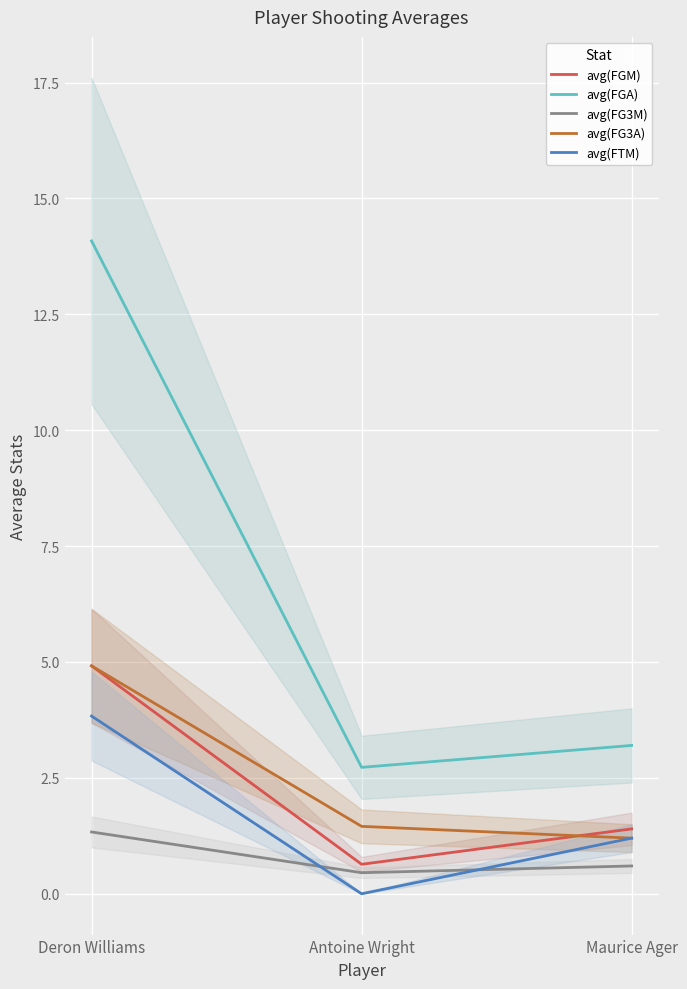

At which category is the sum across all series the highest?

Deron Williams